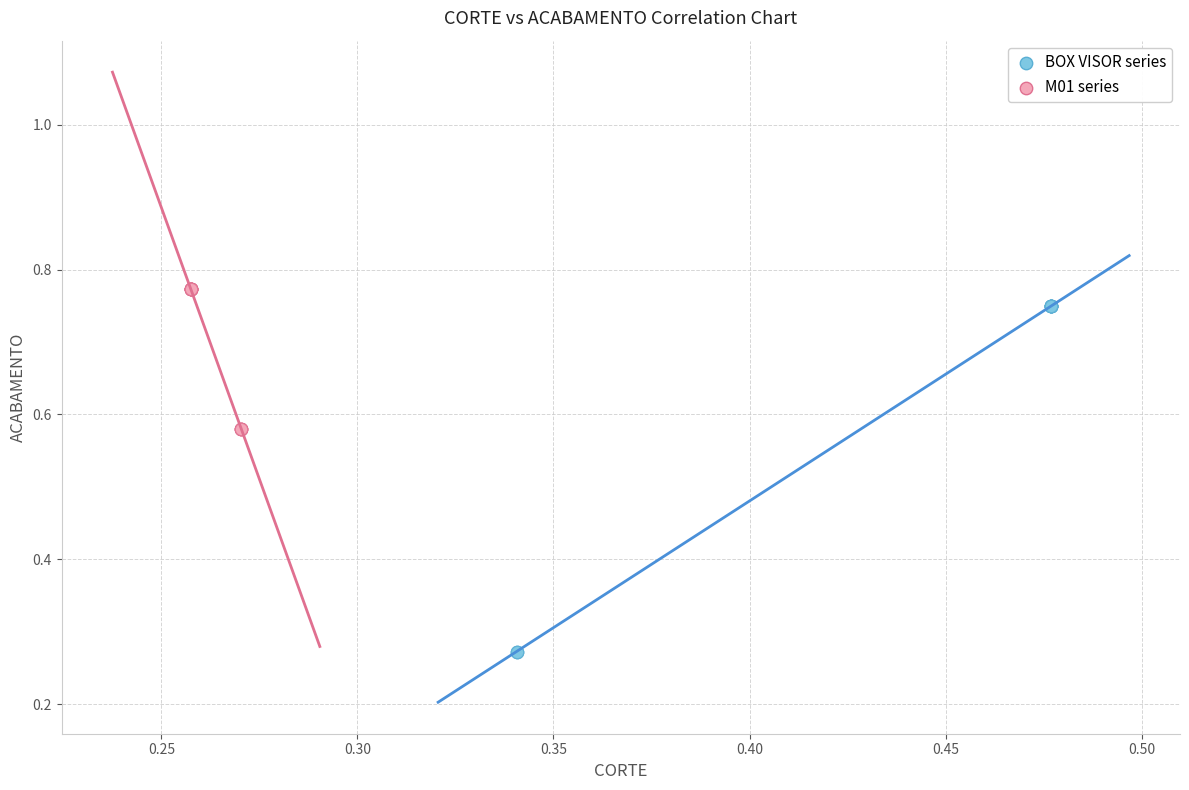

Which series contains the highest Y value?

M01 series